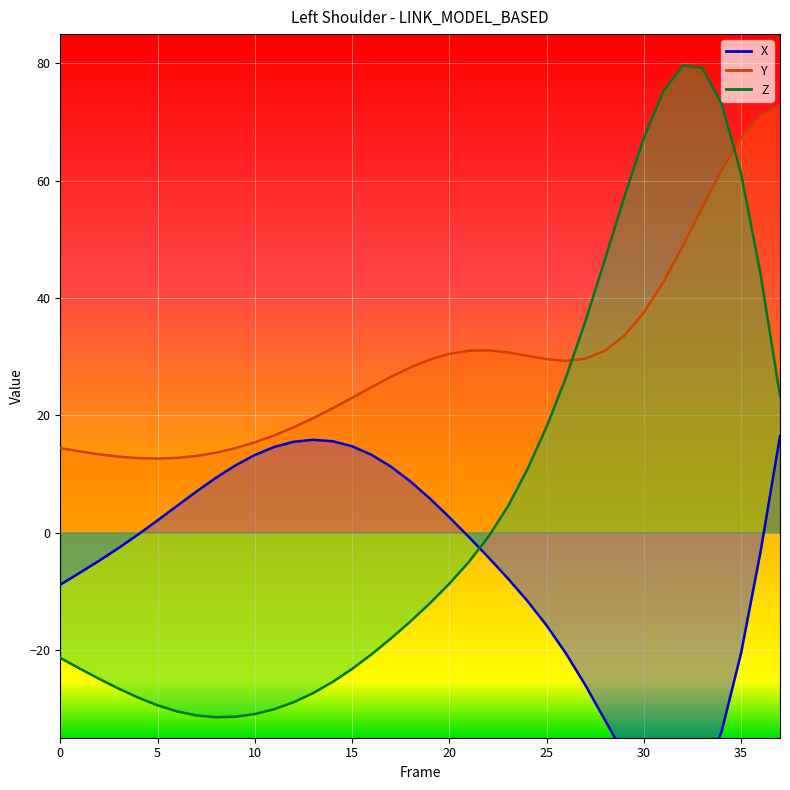

Where is Y nearest to the value 42?

31